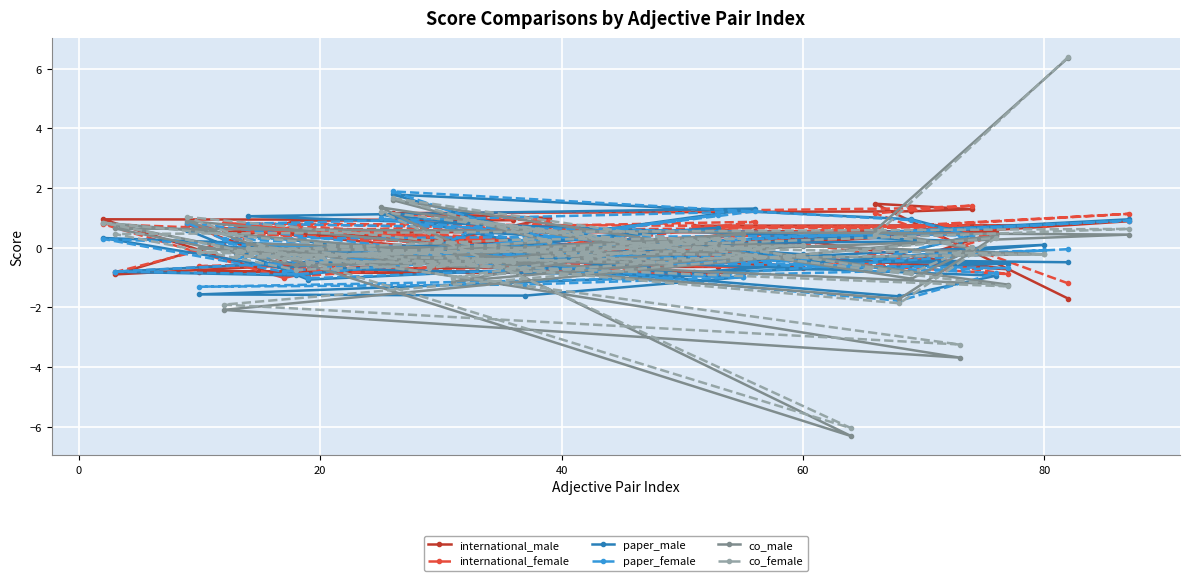

What are all the series names shown in the legend?

international_male, international_female, paper_male, paper_female, co_male, co_female